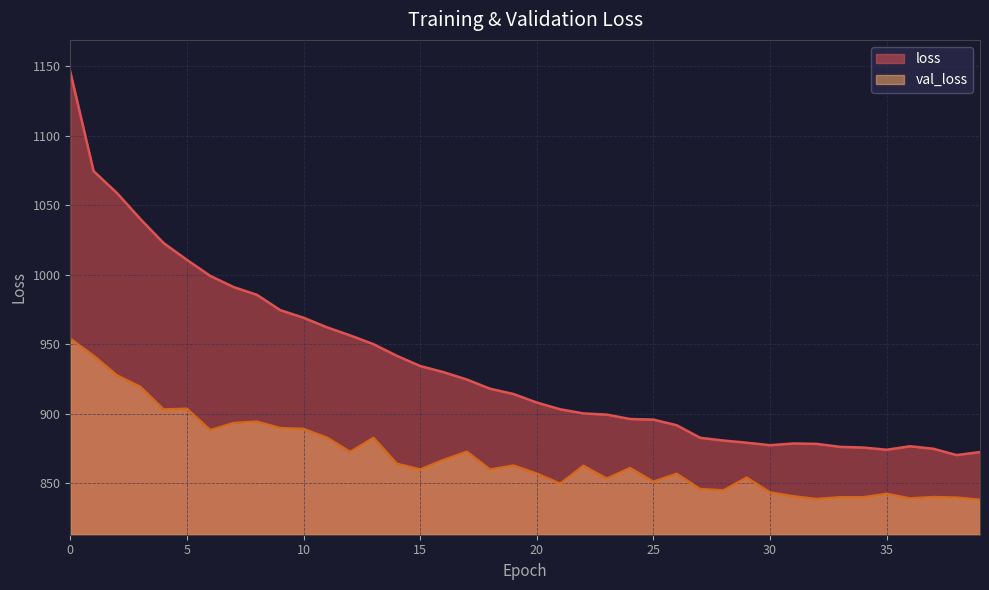

True or false: val_loss has a value of 1376.6 at 15.

False